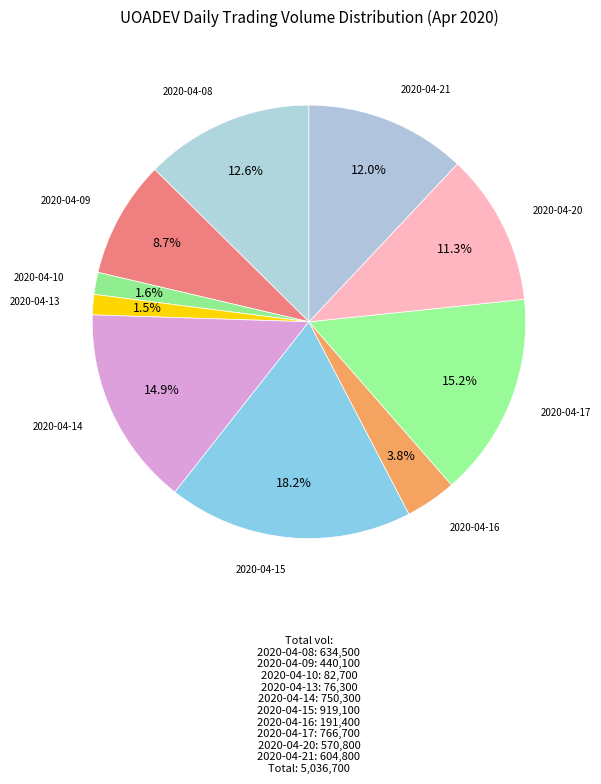

Does 2020-04-16 account for over 50% of the chart?

No